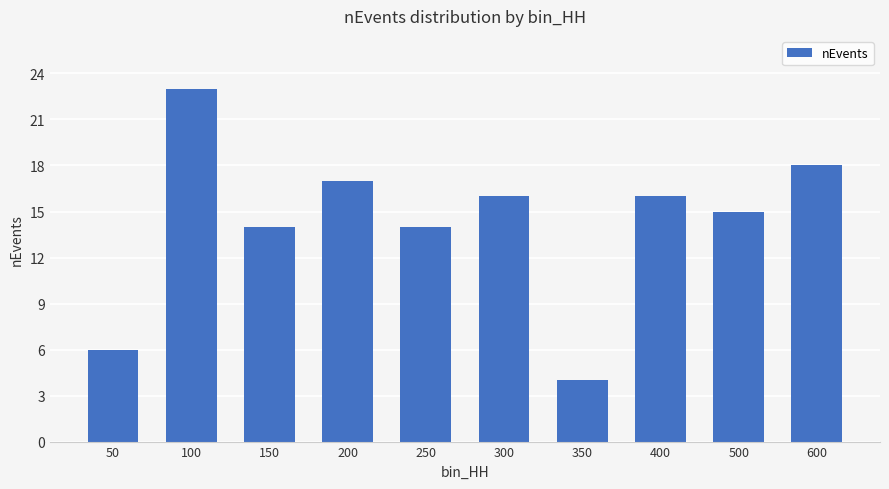

Read the value at 100.

23